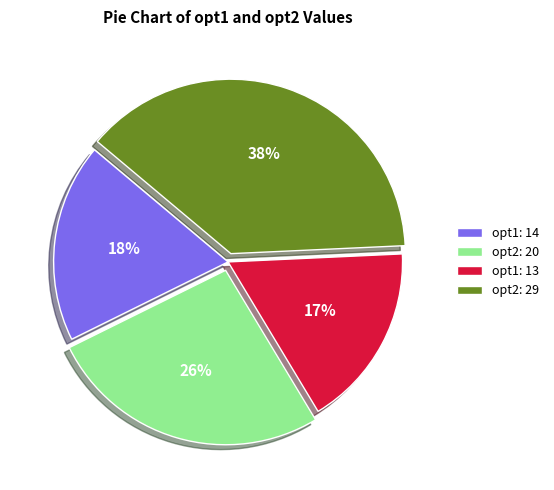

Which has a higher value, opt2: 29 or opt1: 14?

opt2: 29